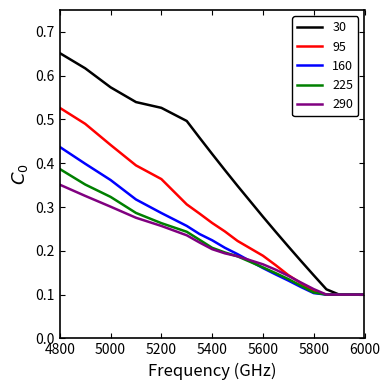

Which series has the widest spread of values?

30